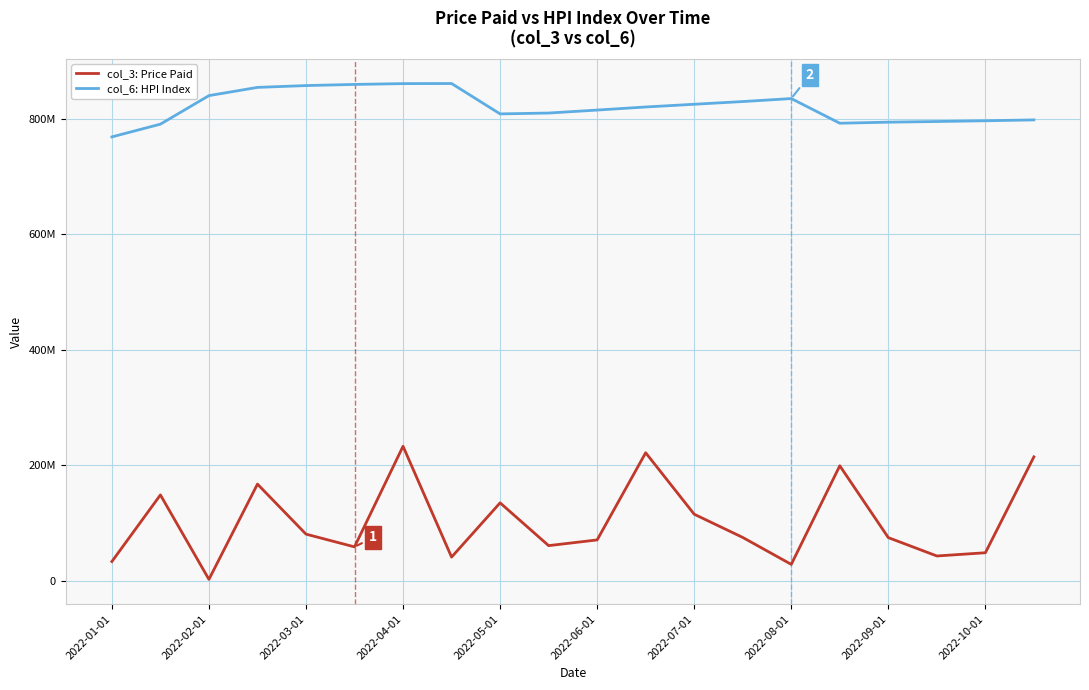

At which category is the sum across all series the highest?

2022-04-01